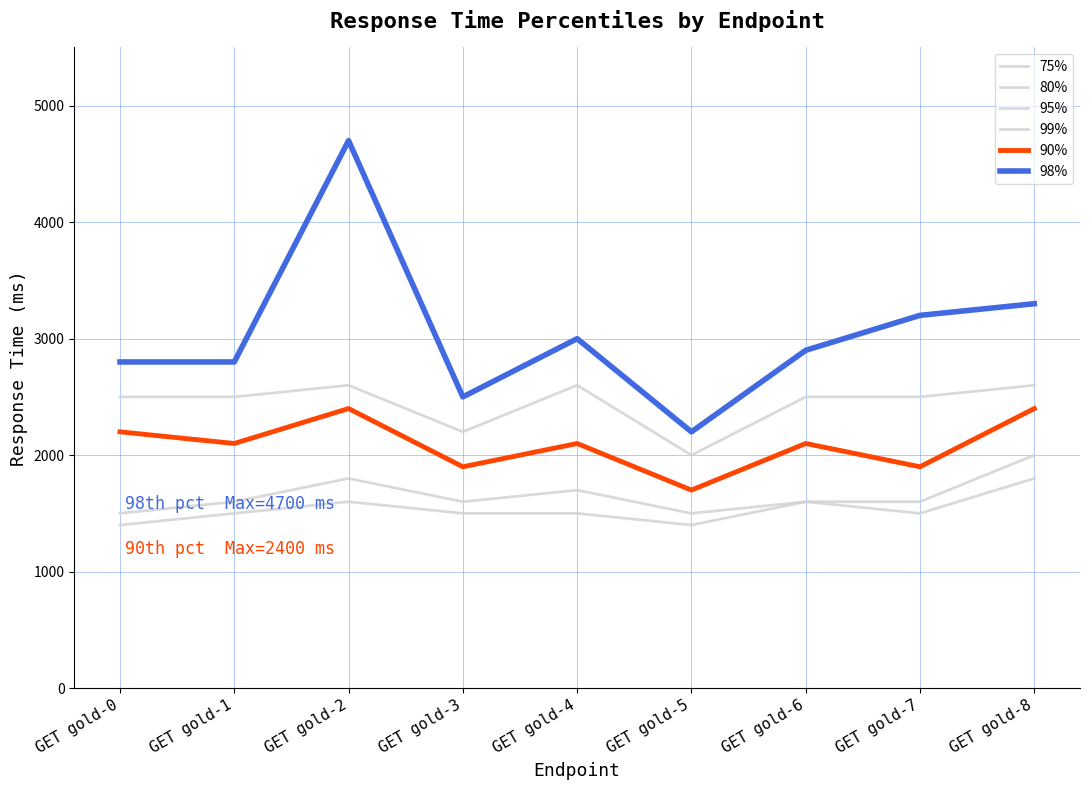

Reading left to right, transcribe all the data shown in this chart.

75%: GET gold-0=1400	GET gold-1=1500	GET gold-2=1600	GET gold-3=1500	GET gold-4=1500	GET gold-5=1400	GET gold-6=1600	GET gold-7=1500	GET gold-8=1800
80%: GET gold-0=1500	GET gold-1=1600	GET gold-2=1800	GET gold-3=1600	GET gold-4=1700	GET gold-5=1500	GET gold-6=1600	GET gold-7=1600	GET gold-8=2000
95%: GET gold-0=2500	GET gold-1=2500	GET gold-2=2600	GET gold-3=2200	GET gold-4=2600	GET gold-5=2000	GET gold-6=2500	GET gold-7=2500	GET gold-8=2600
99%: GET gold-0=2800	GET gold-1=2800	GET gold-2=4700	GET gold-3=2500	GET gold-4=3000	GET gold-5=2200	GET gold-6=2900	GET gold-7=3200	GET gold-8=3300
90%: GET gold-0=2200	GET gold-1=2100	GET gold-2=2400	GET gold-3=1900	GET gold-4=2100	GET gold-5=1700	GET gold-6=2100	GET gold-7=1900	GET gold-8=2400
98%: GET gold-0=2800	GET gold-1=2800	GET gold-2=4700	GET gold-3=2500	GET gold-4=3000	GET gold-5=2200	GET gold-6=2900	GET gold-7=3200	GET gold-8=3300